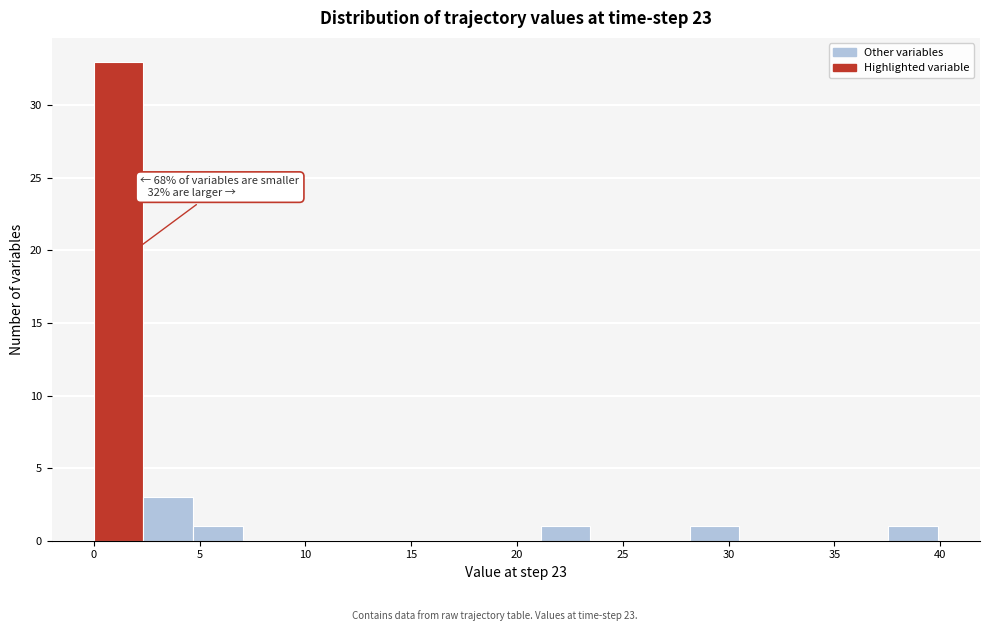

Over which range of the x-axis is the bar tallest?

0.0 to 2.5